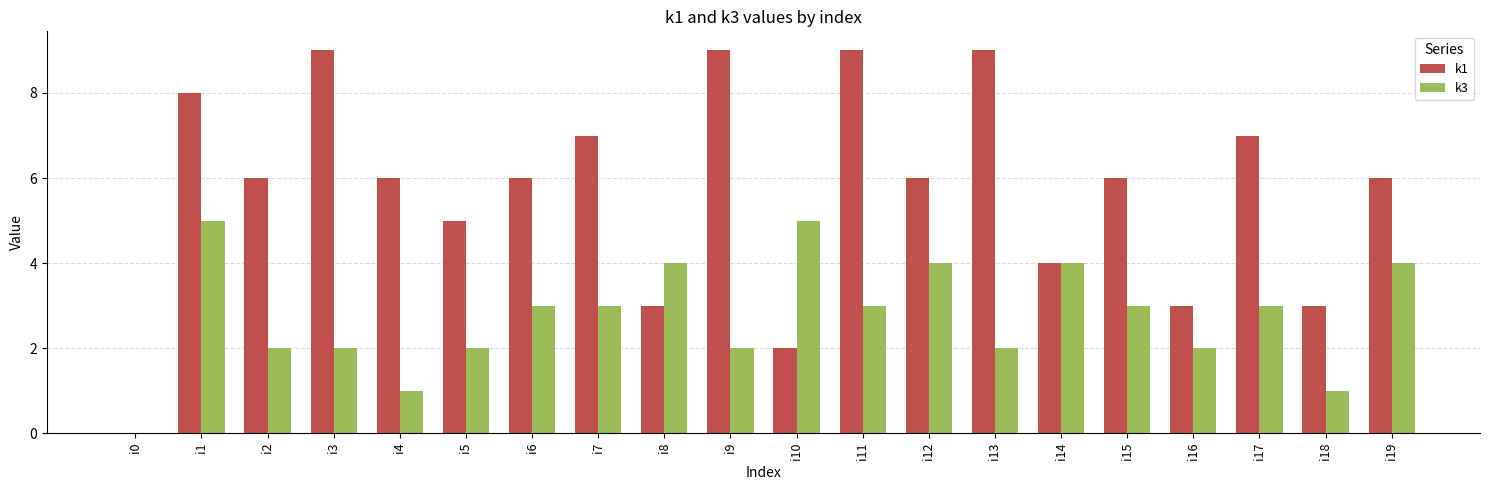

Which series has the largest total across all categories?

k1